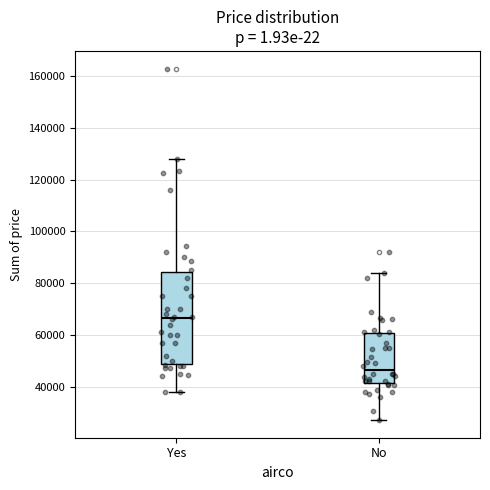

Reading left to right, read every box against the y-axis: the position of its median line, the range the box covers, and the ends of its whiskers. The values are not printed on the chart, so give them approximately, as read against the axis.

Yes: median 66000, box 48000 to 84000, whiskers 38000 to 128000
No: median 46000, box 42000 to 60000, whiskers 28000 to 84000